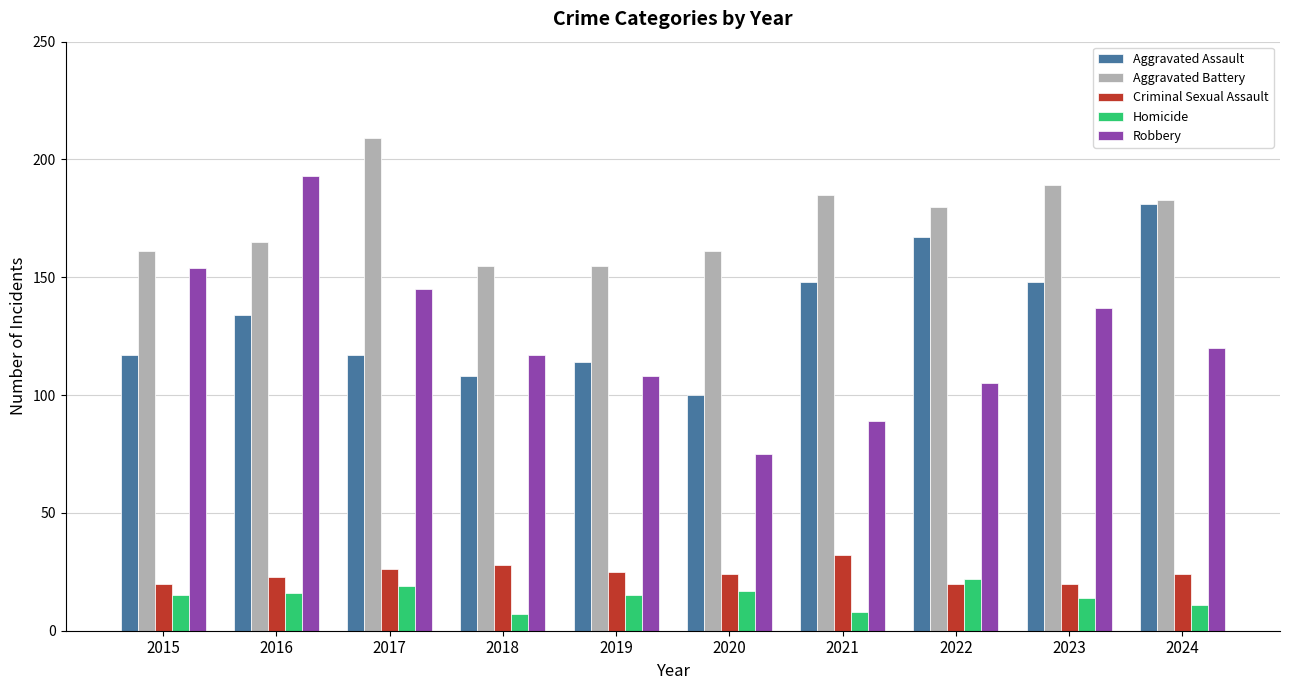

What is the difference between the highest and lowest values at 2016?

177